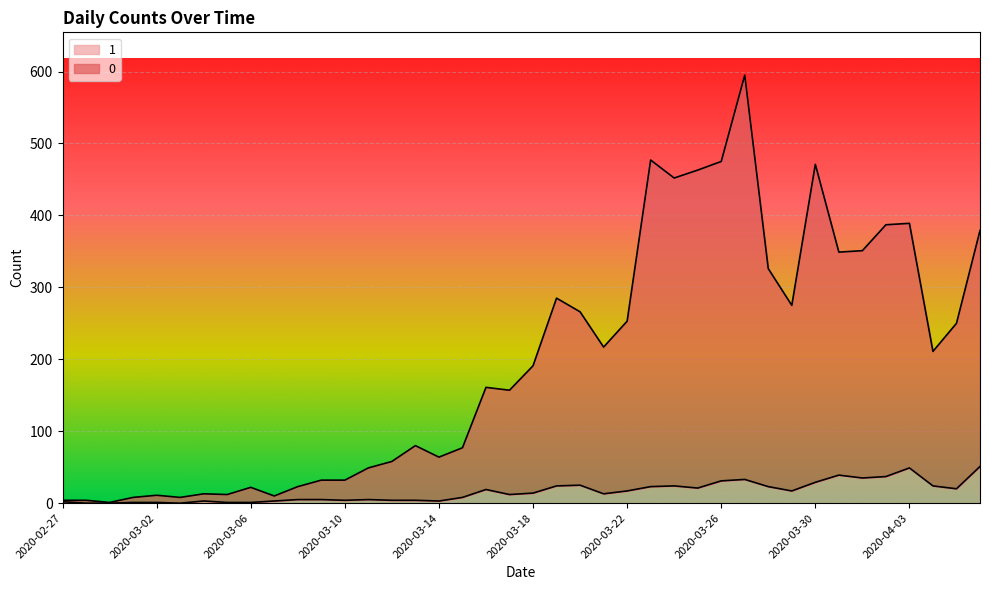

The value of 0 at 2020-03-19 is 285. True or false?

True